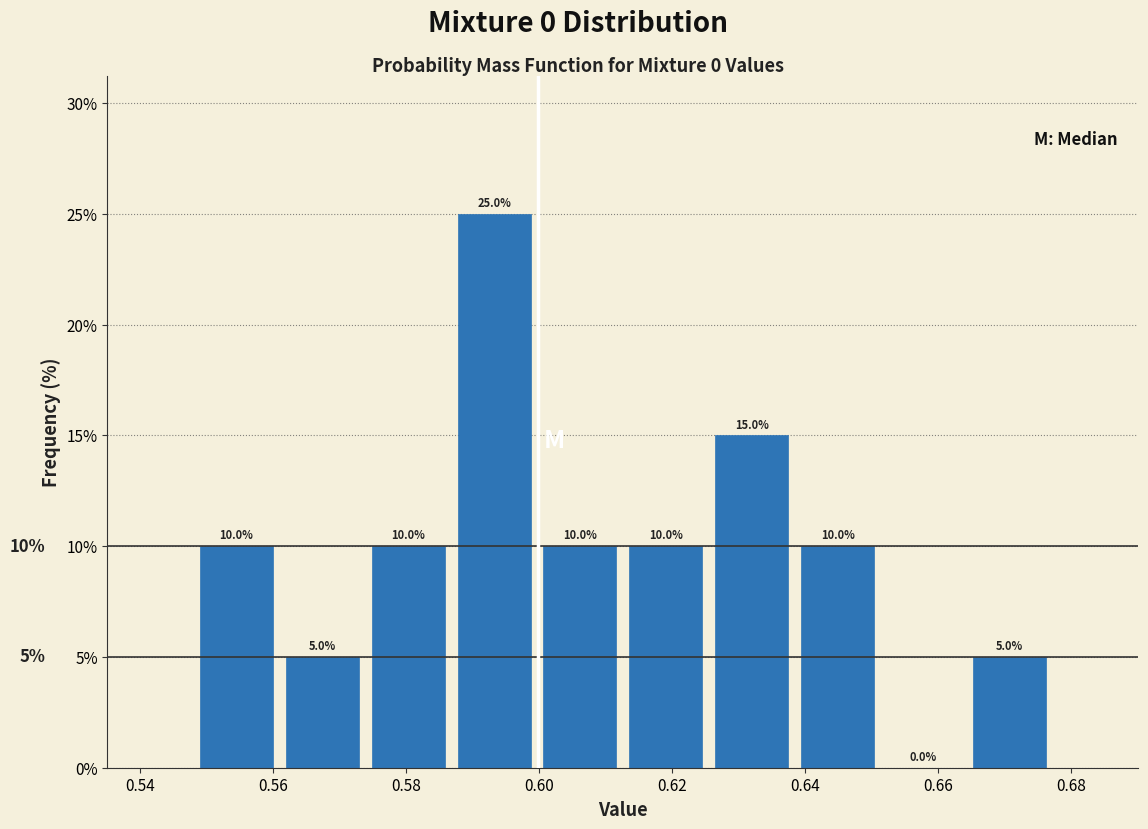

Reading left to right, transcribe this chart: for each bar, give the range it covers on the x-axis and its height. The bar edges are not printed on the chart, so give them approximately, as read against the axis.

0.548 to 0.560: 10.0
0.560 to 0.574: 5.0
0.574 to 0.586: 10.0
0.586 to 0.600: 25.0
0.600 to 0.612: 10.0
0.612 to 0.626: 10.0
0.626 to 0.638: 15.0
0.638 to 0.652: 10.0
0.652 to 0.664: 0.0
0.664 to 0.678: 5.0